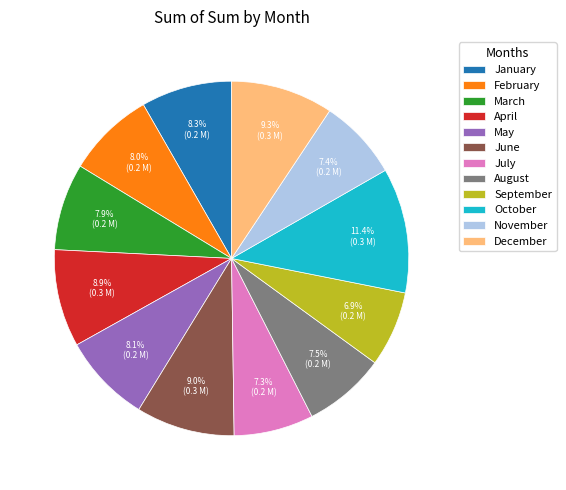

Which slice is the largest?

October